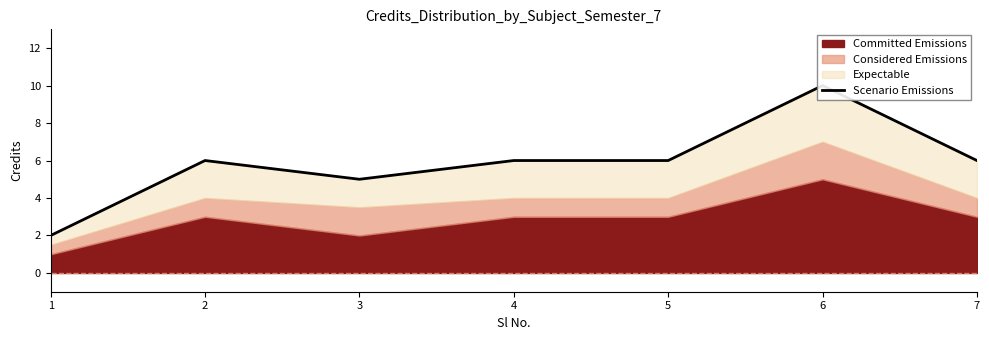

Reading right to left, transcribe all the data shown in this chart.

7=6	6=10	5=6	4=6	3=5	2=6	1=2